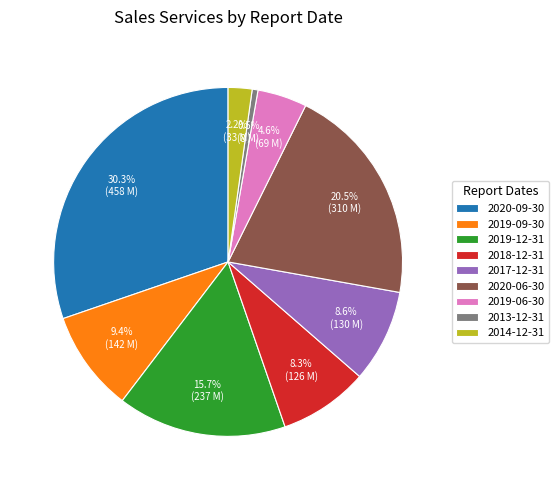

To the nearest percent, what is the difference between the 2019-06-30 and 2014-12-31 slice percentages?

2%